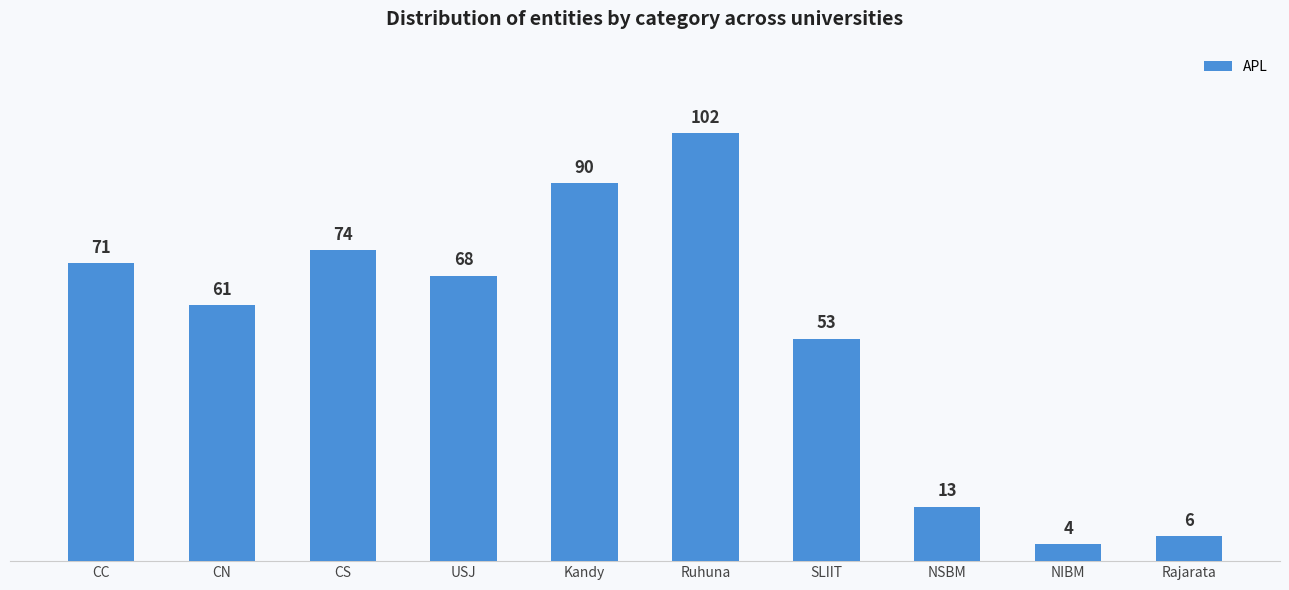

Which label corresponds to the smallest value in the chart?

NIBM